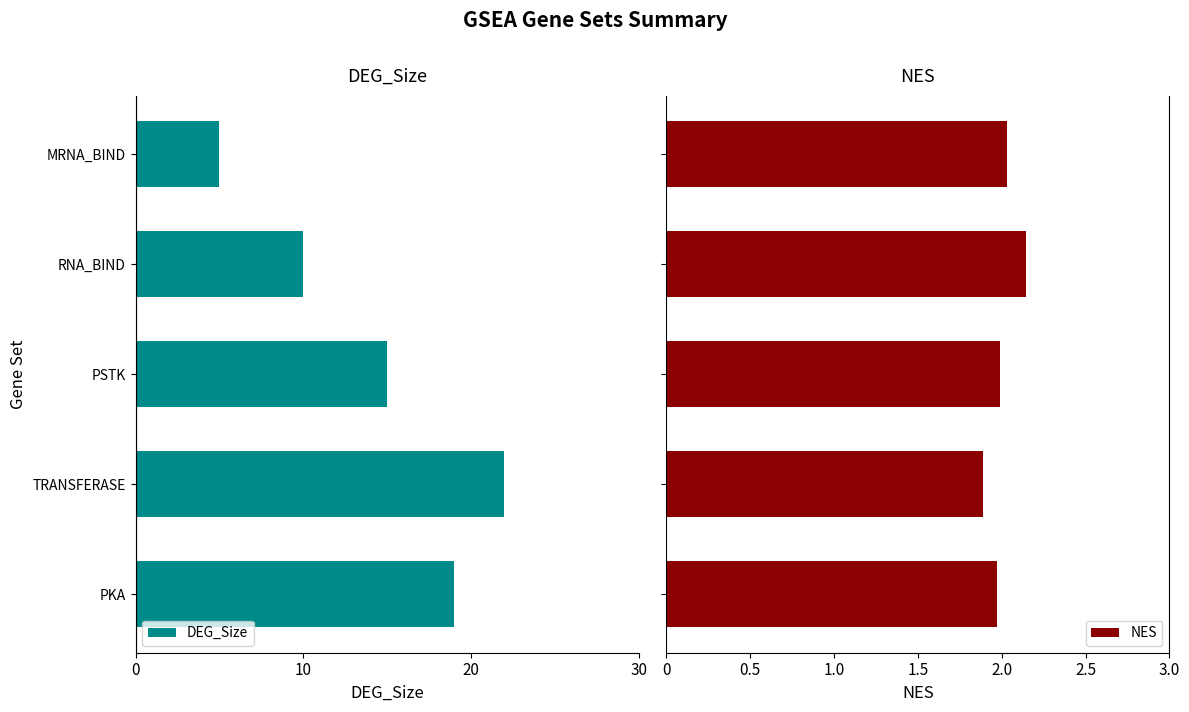

Count the number of categories in the chart.

5